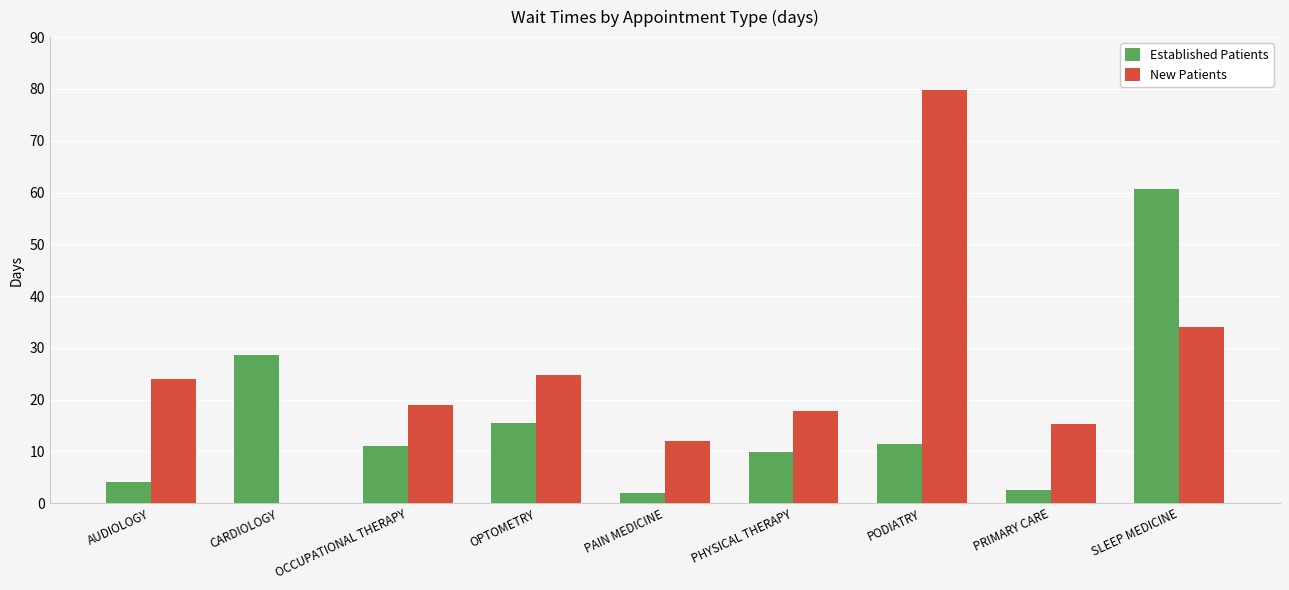

Count the number of categories in the chart.

9